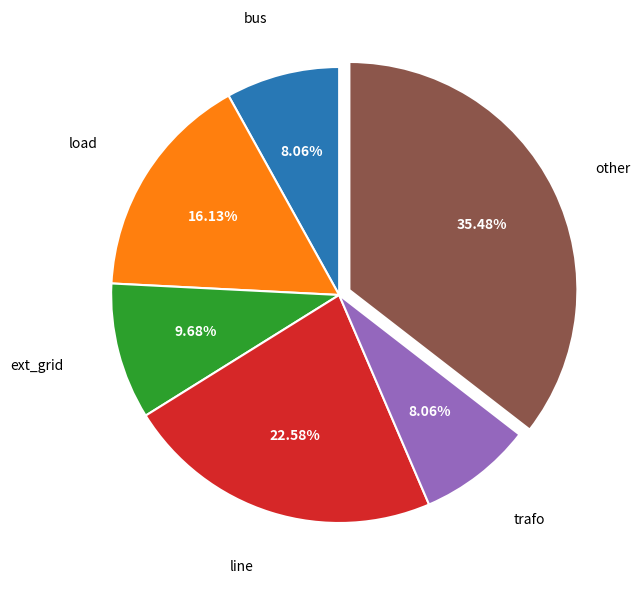

Does any single category account for the majority?

No